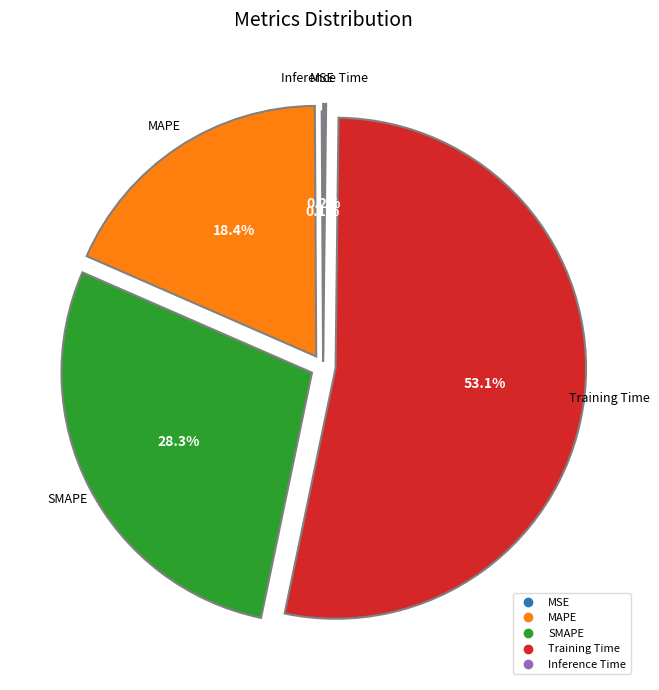

Is it true that MAPE is 11% of the pie?

False